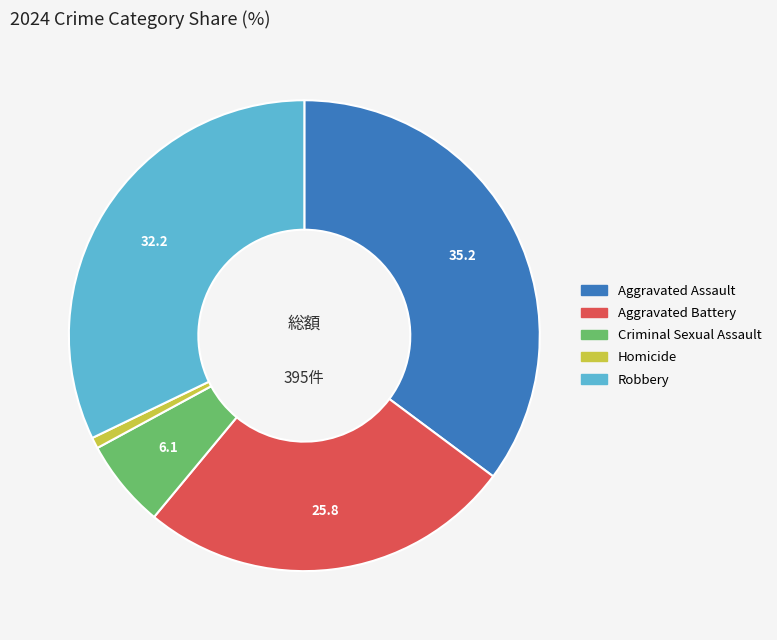

Rank the categories by value from highest to lowest.

Aggravated Assault, Robbery, Aggravated Battery, Criminal Sexual Assault, Homicide